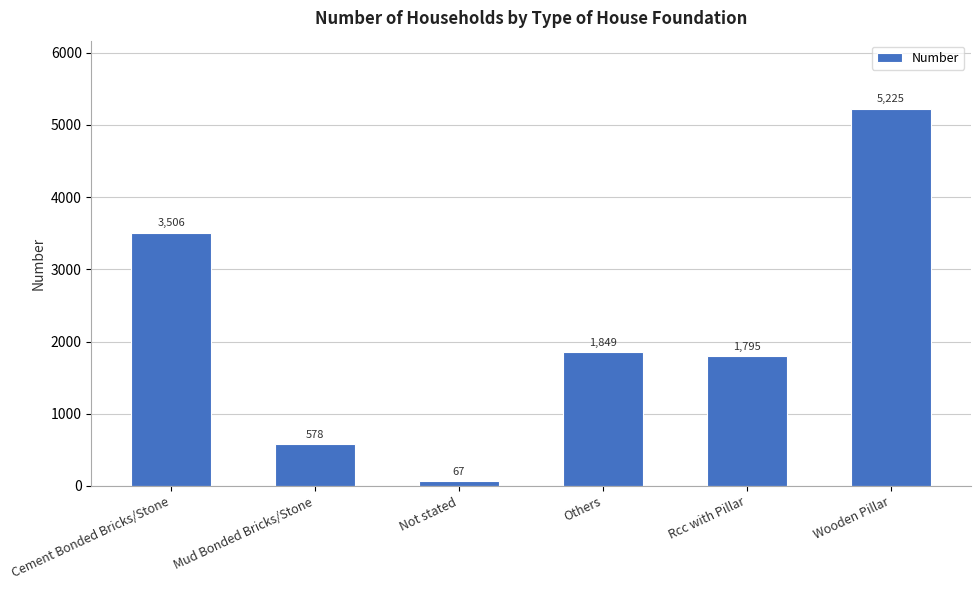

What is the difference between the maximum and second lowest values?

4647